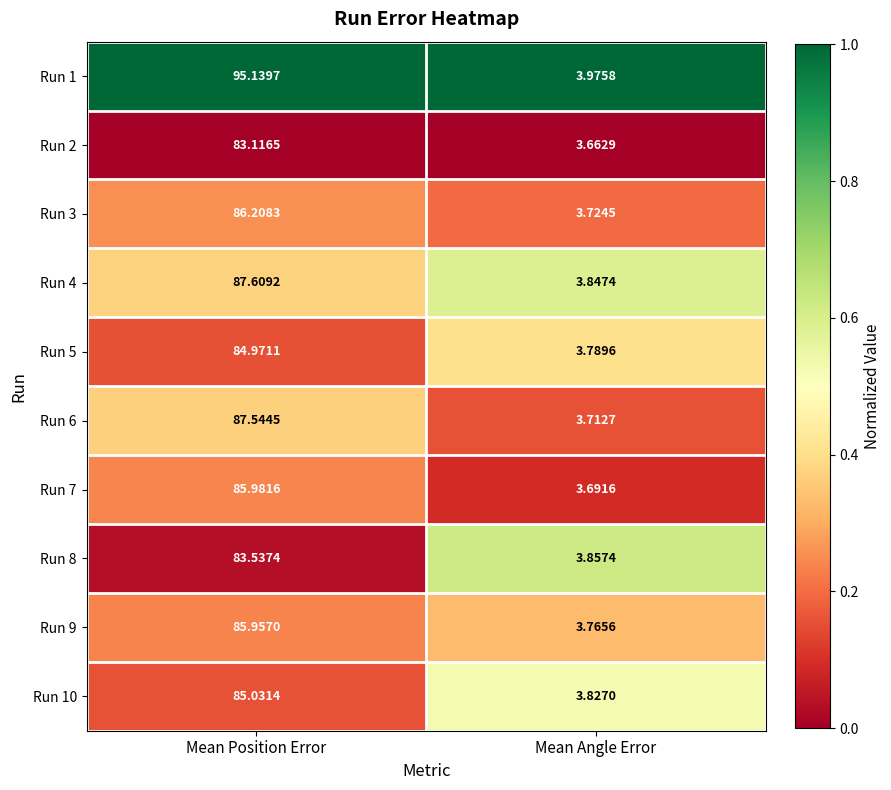

Is the value of Run 2 at Mean Position Error greater than the value of Run 5 at Mean Position Error?

No